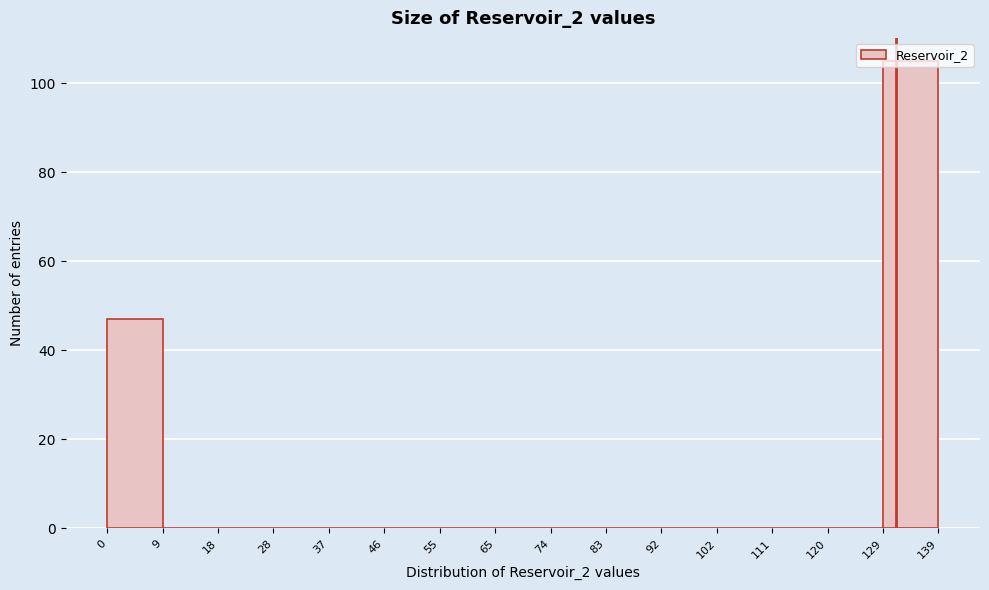

How tall is the bar that spans 129 to 139 on the x-axis? The values are not printed on the chart, so give them approximately, as read against the axis.

106